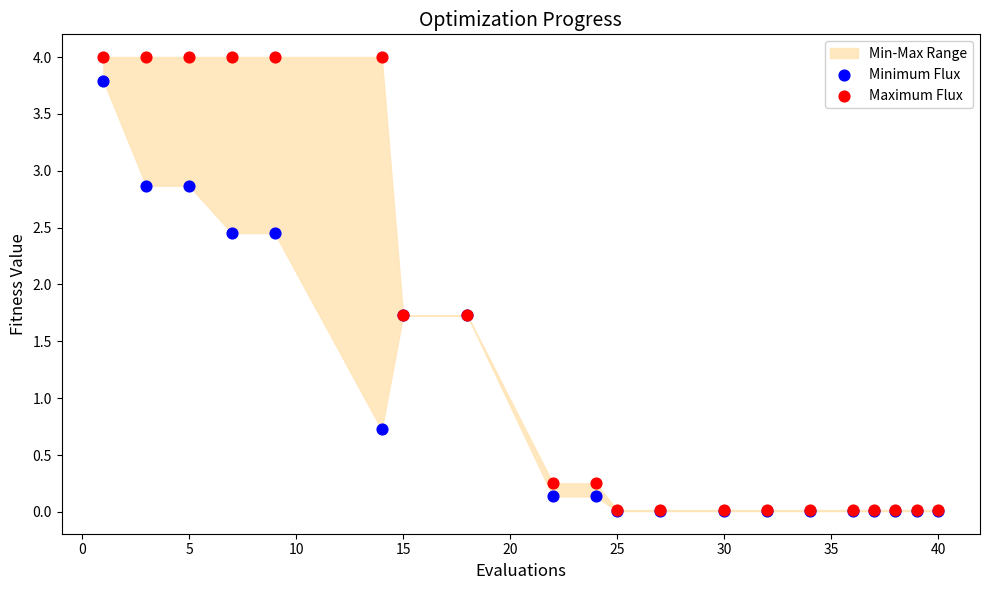

Which series has the largest Y range (max minus min)?

Maximum Flux